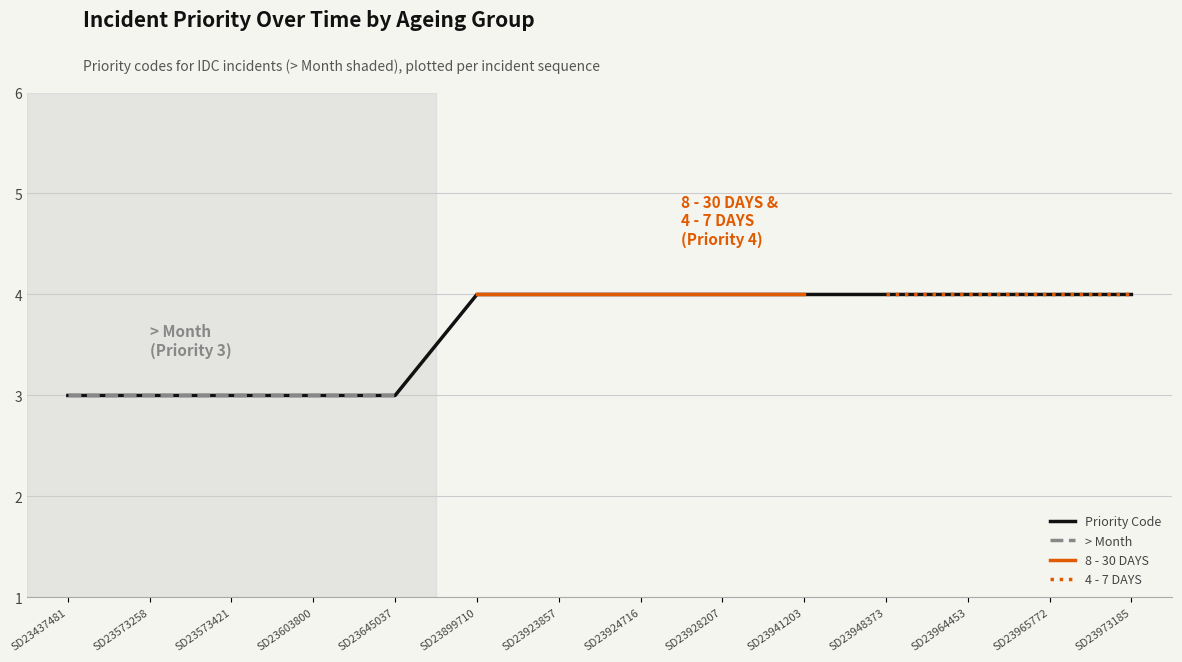

How many lines are shown in the chart?

4